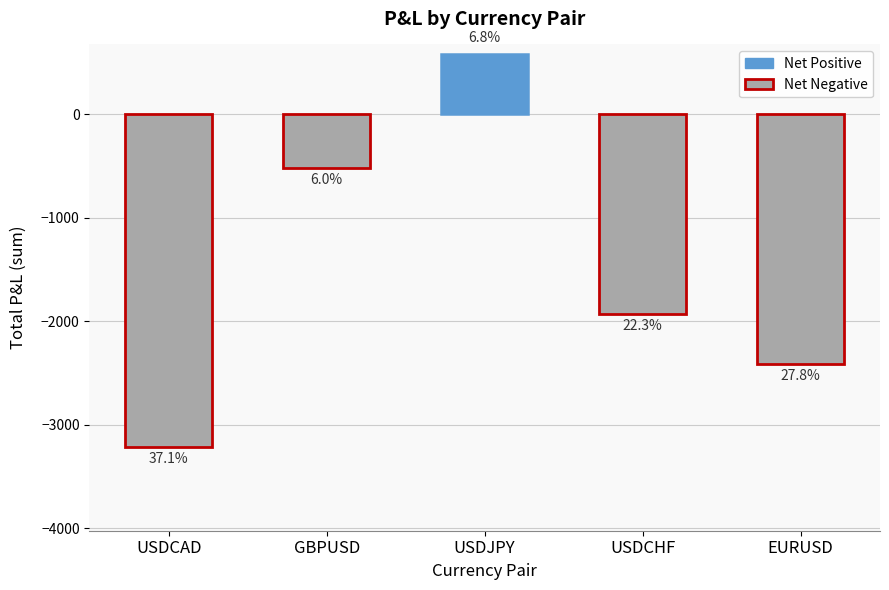

Does the chart contain any negative values?

Yes